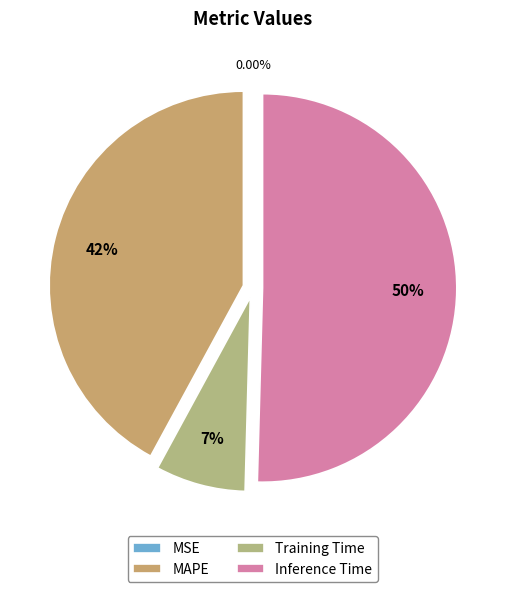

Which category accounts for the majority?

Inference Time